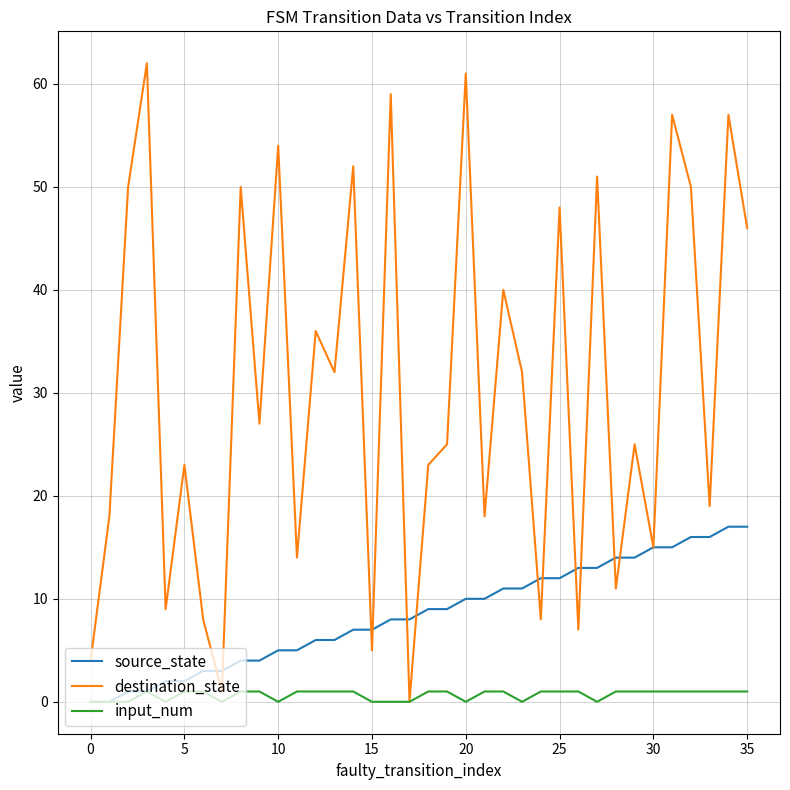

What are all the series names shown in the legend?

source_state, destination_state, input_num